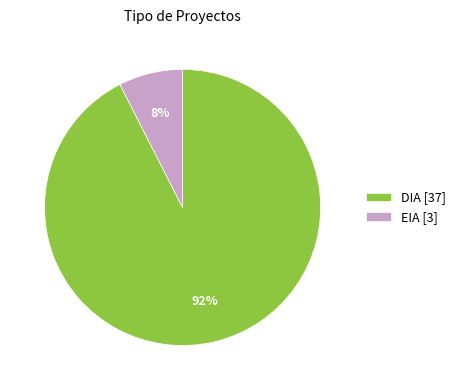

Rank the categories by value from lowest to highest.

EIA, DIA